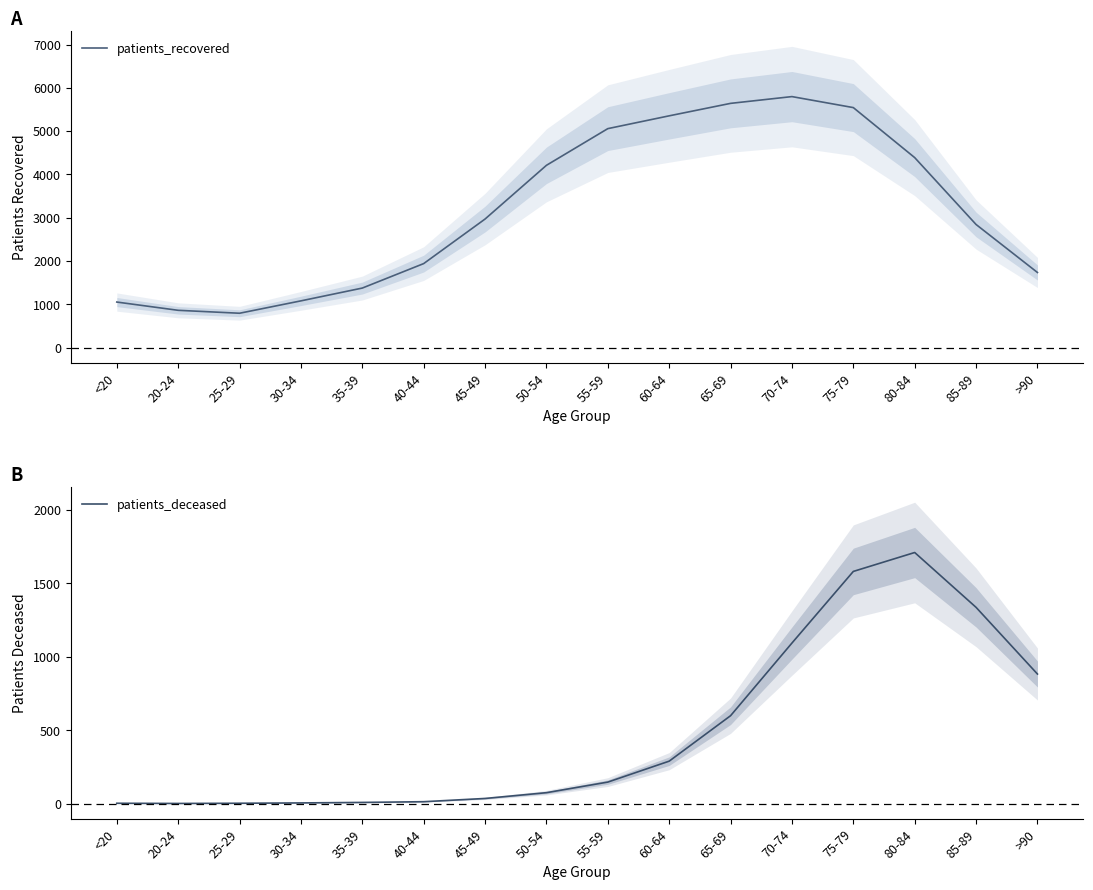

Reading left to right, list all the values displayed in this chart.

patients_recovered: <20=1054.7	20-24=864.0	25-29=796.3	30-34=1082.0	35-39=1377.7	40-44=1942.7	45-49=2971.3	50-54=4211.3	55-59=5058.3	60-64=5354.0	65-69=5641.7	70-74=5798.0	75-79=5544.0	80-84=4389.3	85-89=2845.3	>90=1737.3
patients_deceased: <20=5.0	20-24=3.7	25-29=5.0	30-34=7.3	35-39=10.7	40-44=15.7	45-49=37.7	50-54=77.0	55-59=149.0	60-64=291.3	65-69=600.3	70-74=1094.3	75-79=1581.3	80-84=1710.0	85-89=1337.0	>90=883.7